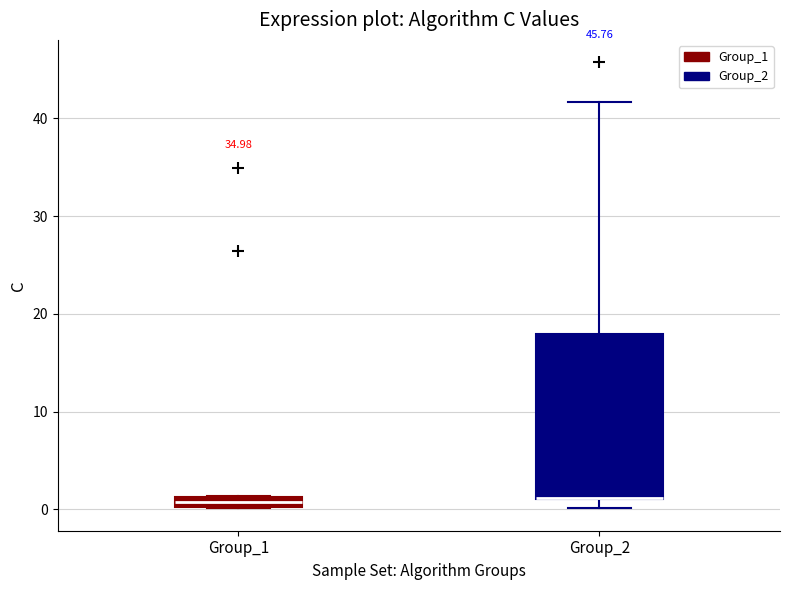

Where is the upper edge of the box for Group_1 on the y-axis? The values are not printed on the chart, so give them approximately, as read against the axis.

1